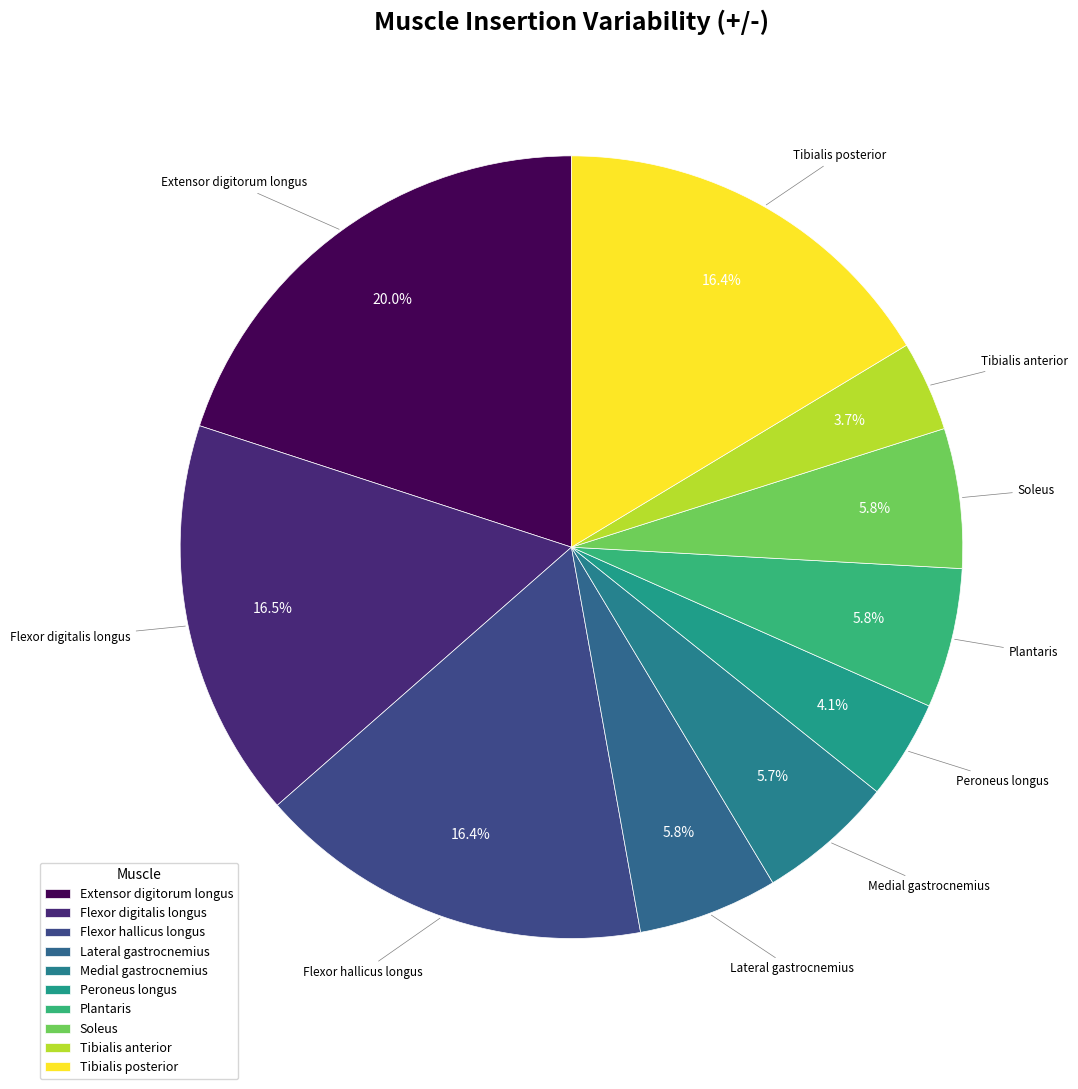

How many segments does this pie chart have?

10